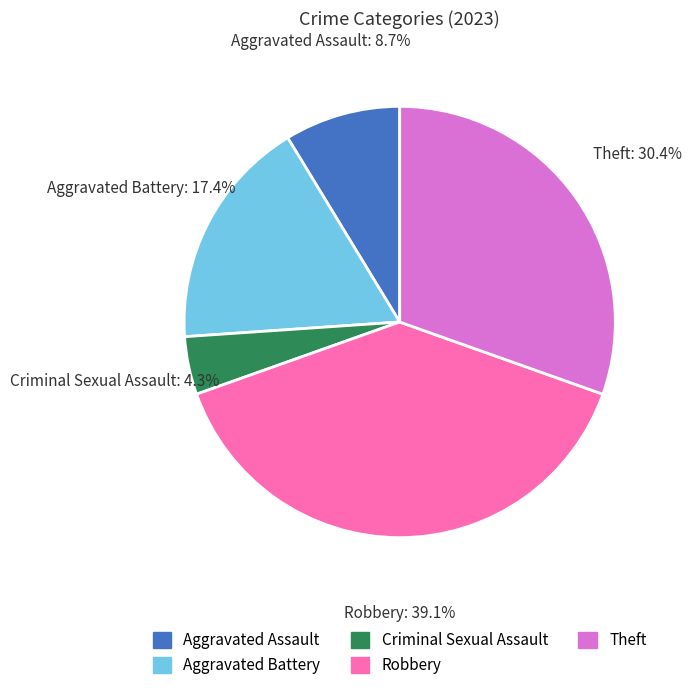

Count the number of slices in the pie.

5